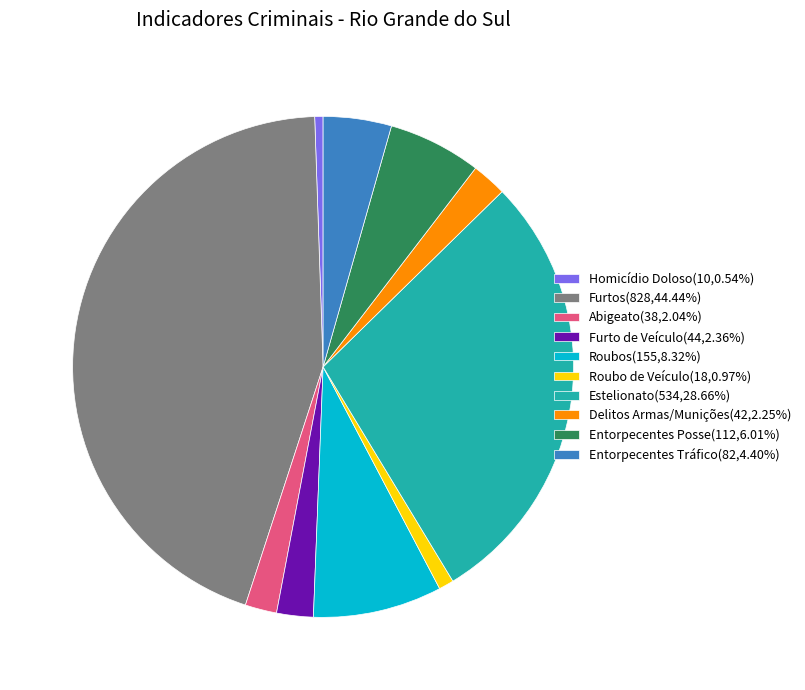

Approximately how many times larger is the value at Furto de Veículo(44,2.36%) compared to Entorpecentes Posse(112,6.01%)?

0.4